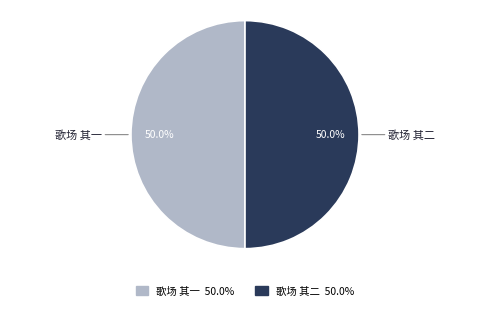

How many segments does this pie chart have?

2